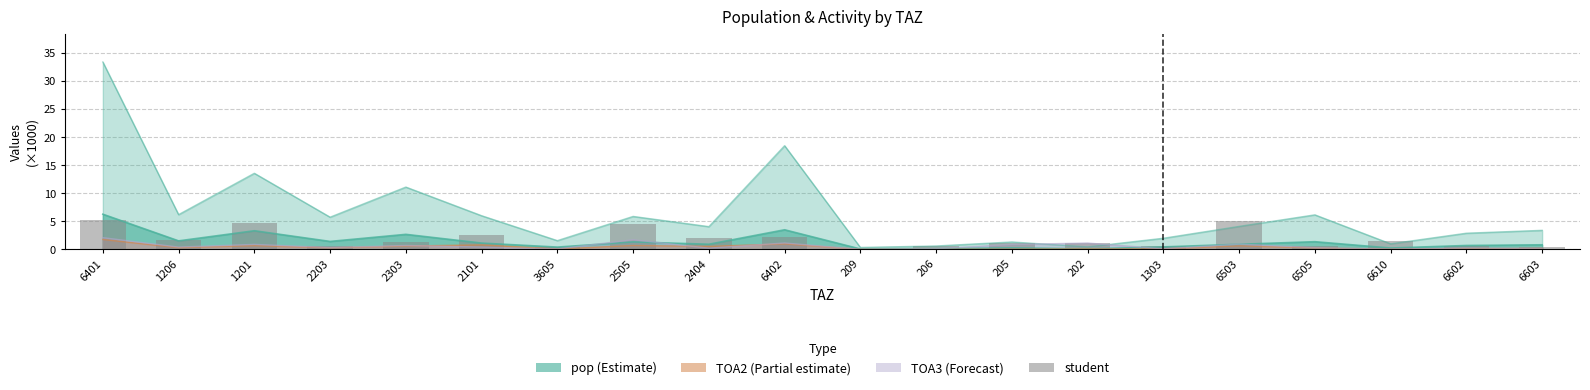

What is the label of the 3rd bar from the right?

6610